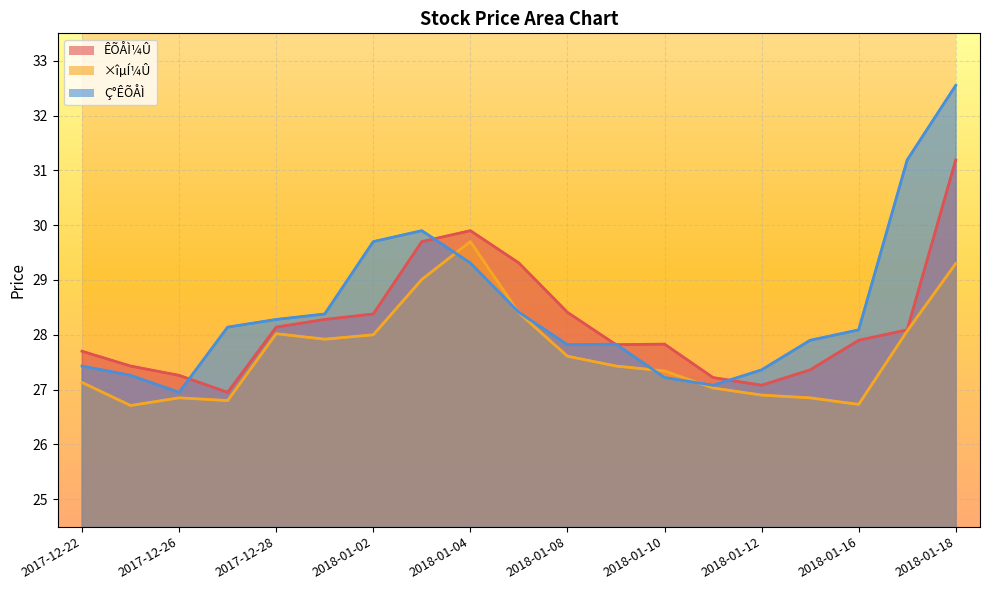

At which category is the sum across all series the highest?

2018-01-18